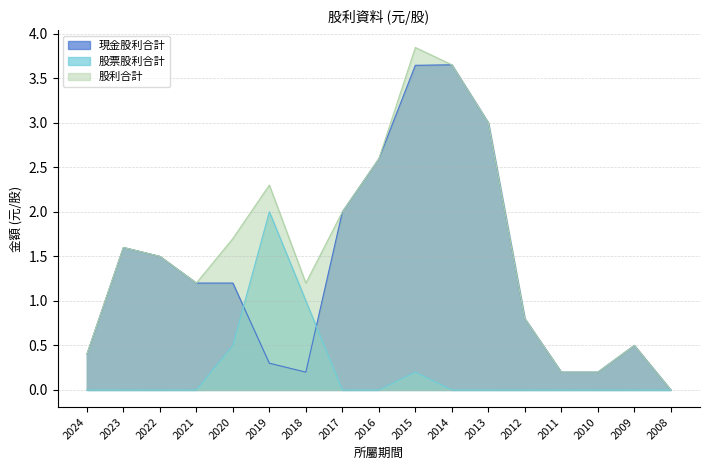

At which category does 現金股利合計 reach its first local valley?

2018